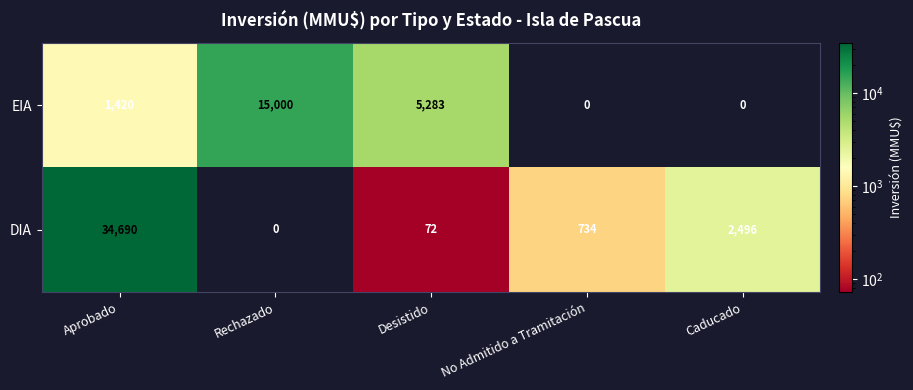

What is the maximum value shown in the chart?

34690